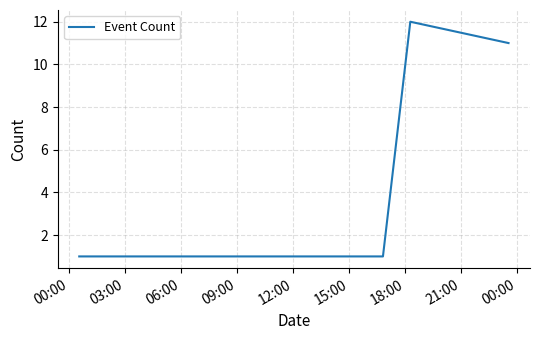

What is the greatest value displayed?

12